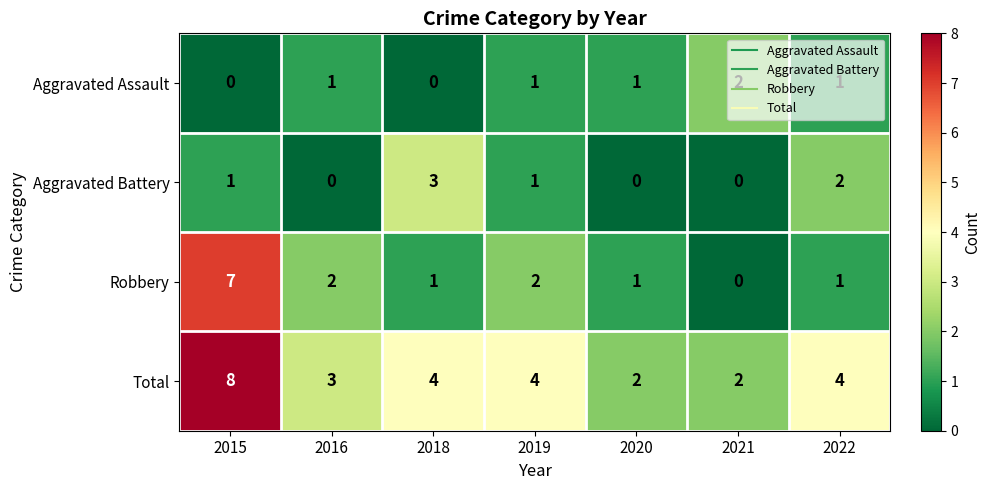

List the series in order of their peak value, lowest first.

Aggravated Assault, Aggravated Battery, Robbery, Total